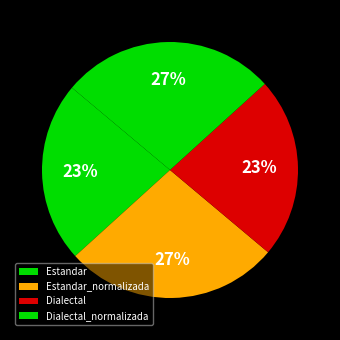

To the nearest percent, what portion does Estandar_normalizada represent?

27%